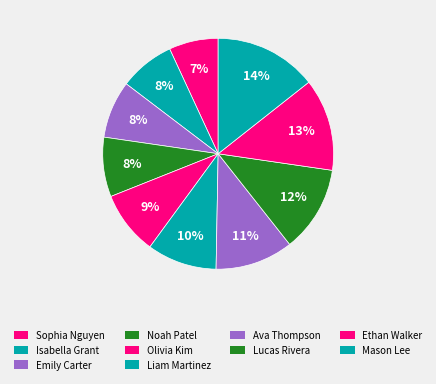

What is the change in value from Sophia Nguyen to Emily Carter?

+4